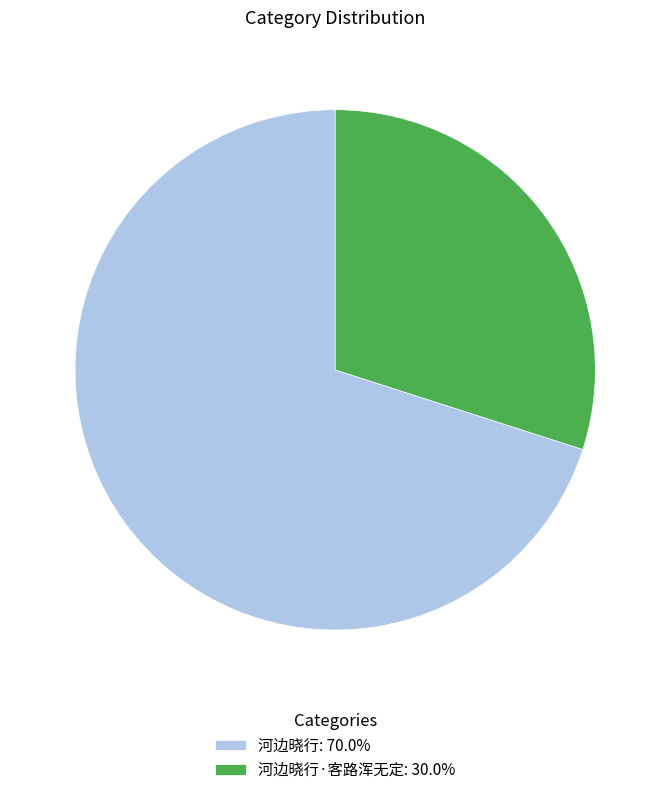

Is the sum of 河边晓行·客路浑无定: 30.0% and 河边晓行: 70.0% greater than half?

Yes